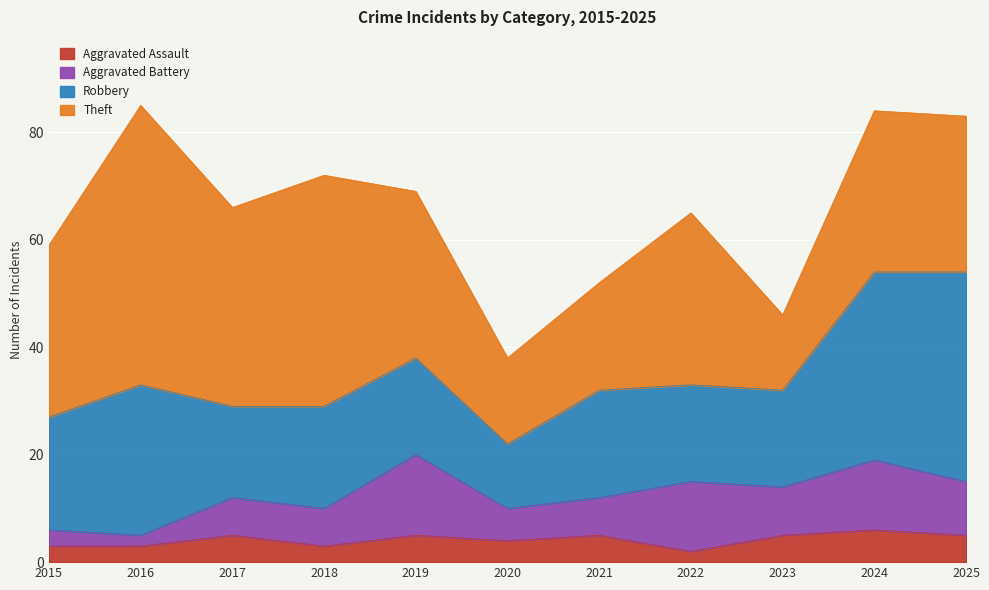

What are all the series names shown in the legend?

Aggravated Assault, Aggravated Battery, Robbery, Theft